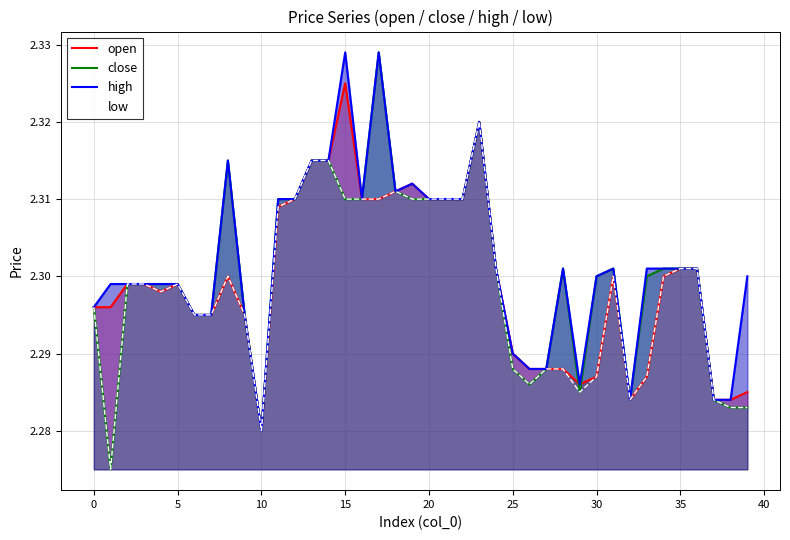

How many interior local peaks does the close series have?

5